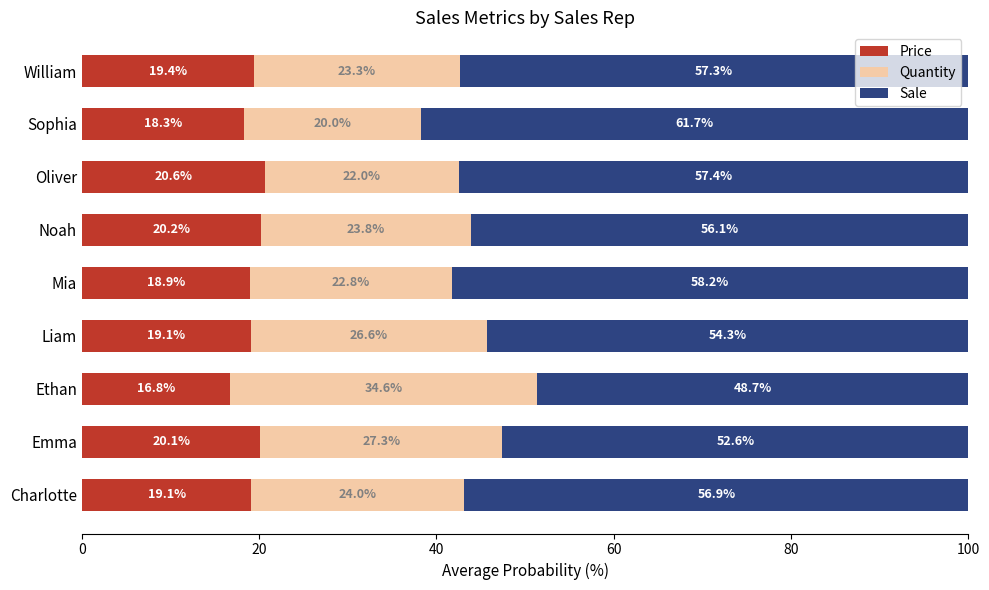

How many categories are shown in the chart?

9